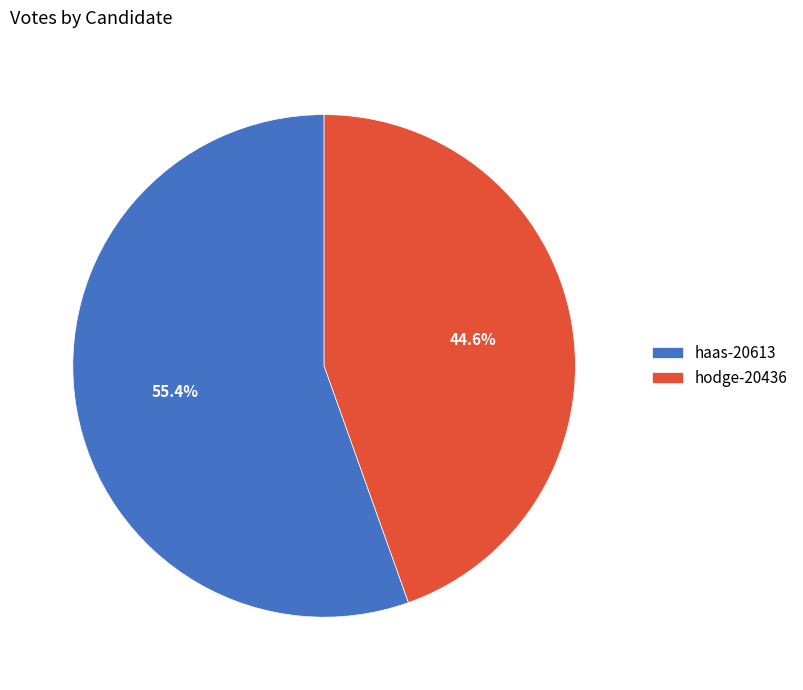

Count the number of slices in the pie.

2